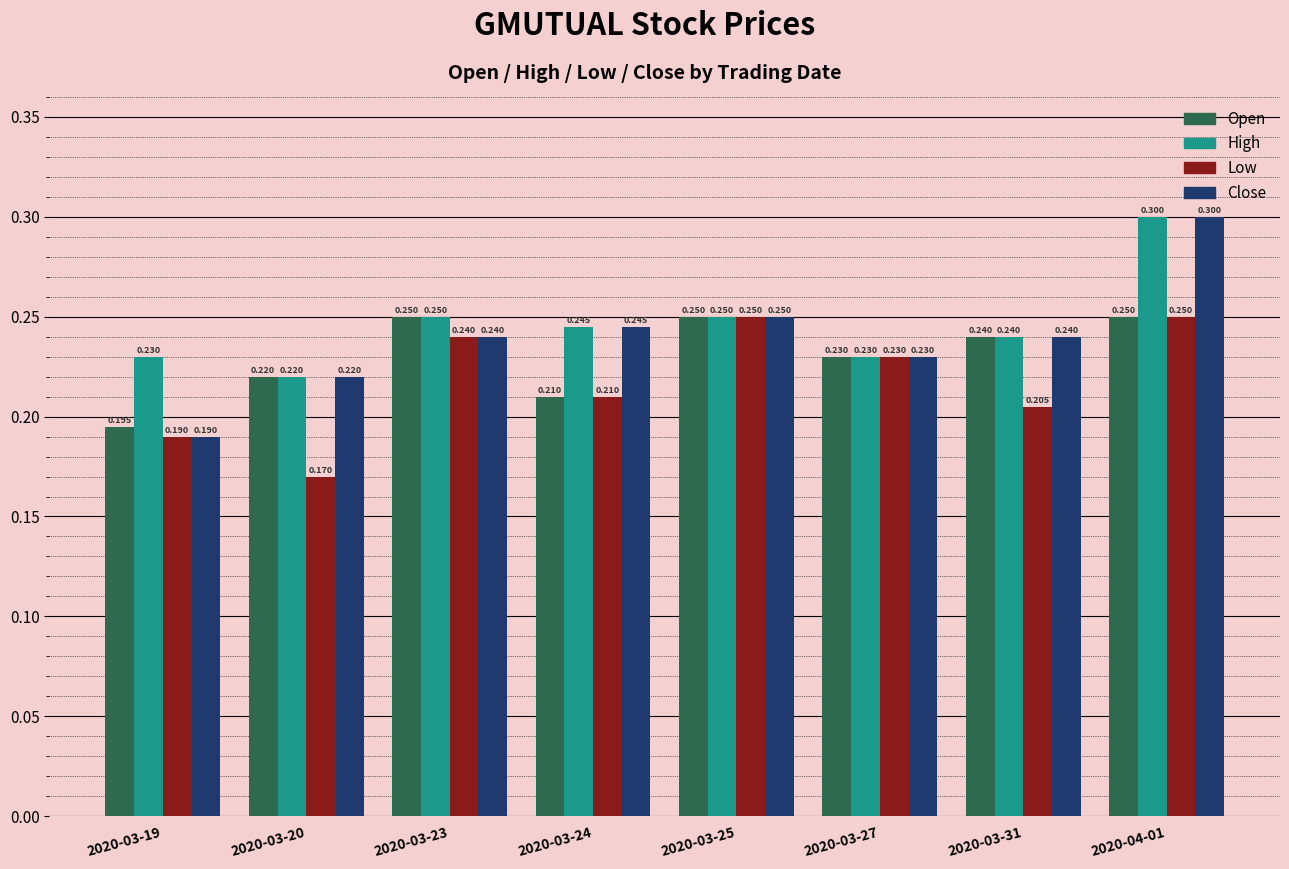

List the series in order of their overall mean, highest first.

High, Close, Open, Low